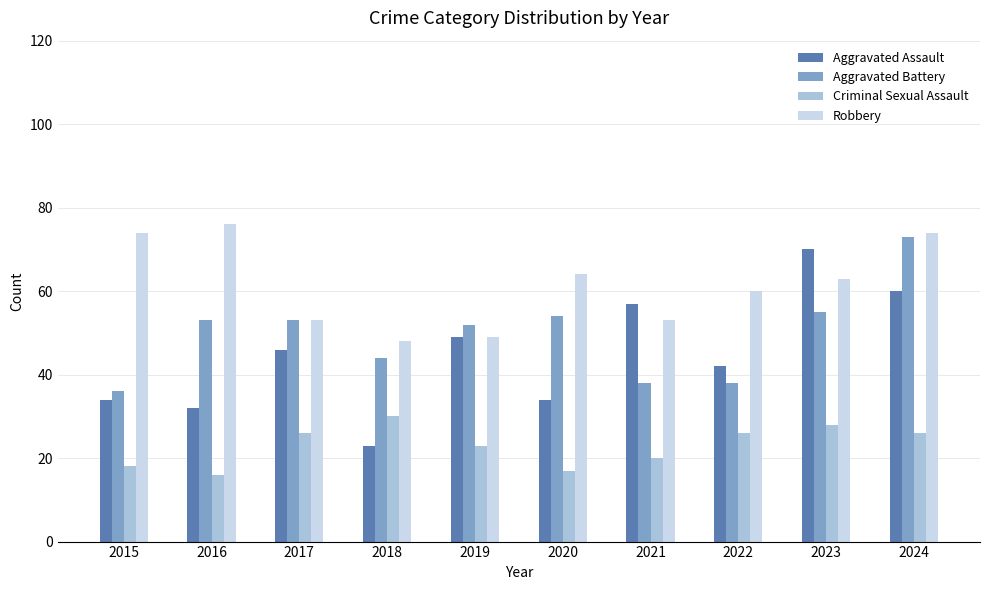

Reading left to right, what are all the values shown in this chart?

Aggravated Assault: 2015=34	2016=32	2017=46	2018=23	2019=49	2020=34	2021=57	2022=42	2023=70	2024=60
Aggravated Battery: 2015=36	2016=53	2017=53	2018=44	2019=52	2020=54	2021=38	2022=38	2023=55	2024=73
Criminal Sexual Assault: 2015=18	2016=16	2017=26	2018=30	2019=23	2020=17	2021=20	2022=26	2023=28	2024=26
Robbery: 2015=74	2016=76	2017=53	2018=48	2019=49	2020=64	2021=53	2022=60	2023=63	2024=74